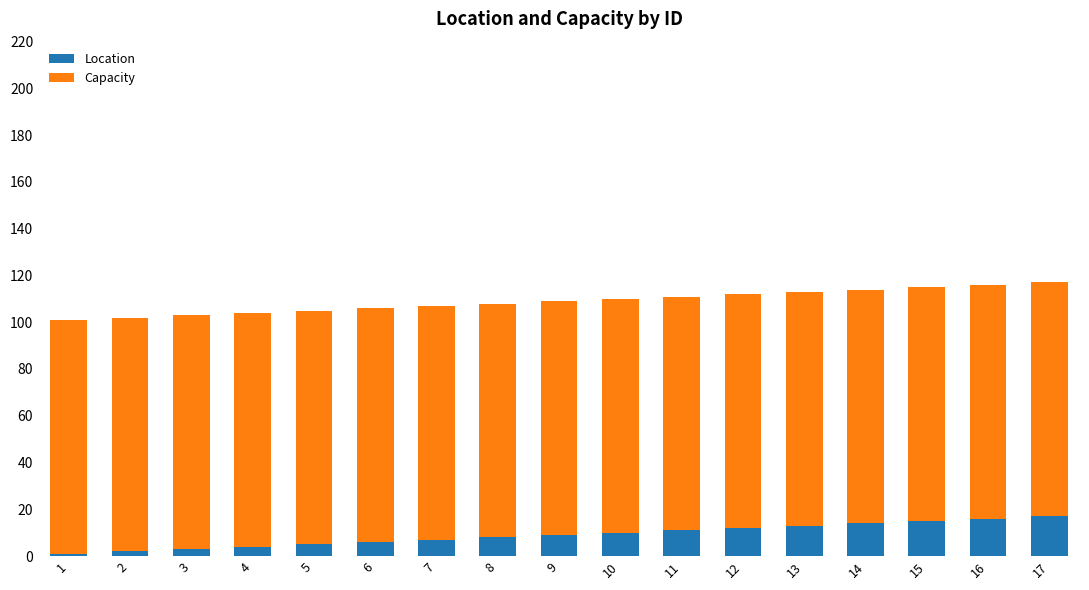

The Location series shows 6 at 13. True or false?

False